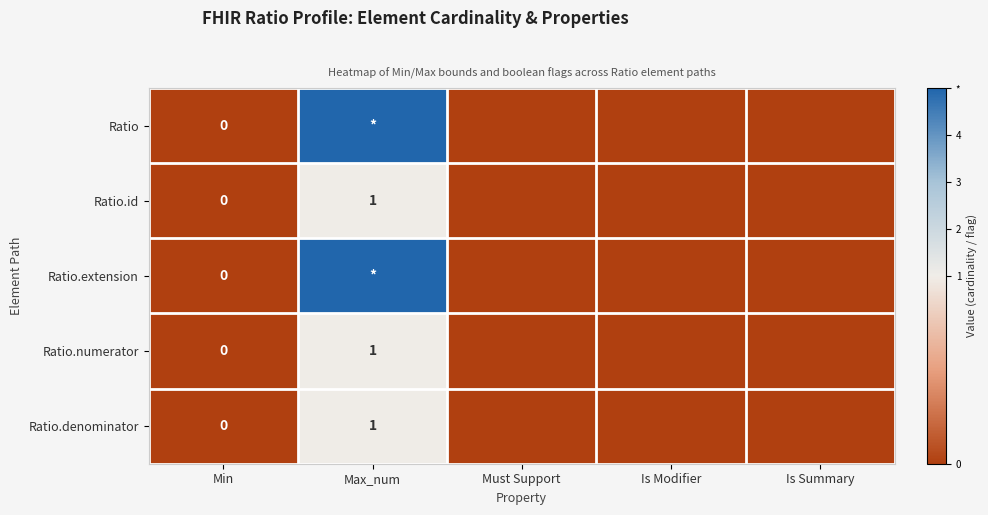

Which has a higher value, Is Summary or Min?

Is Summary